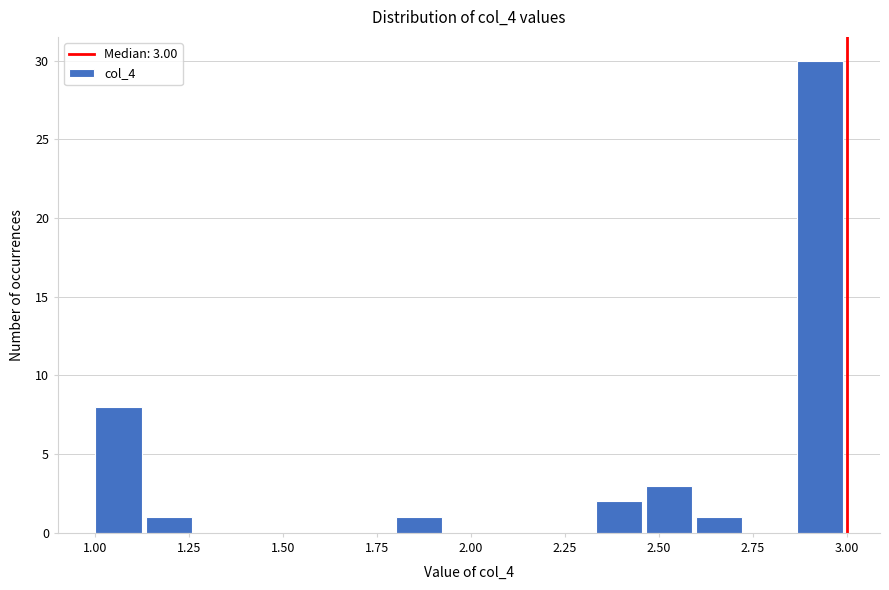

Around what value on the x-axis is the tallest bar? Give the approximate position of its centre, as read against the axis.

2.95